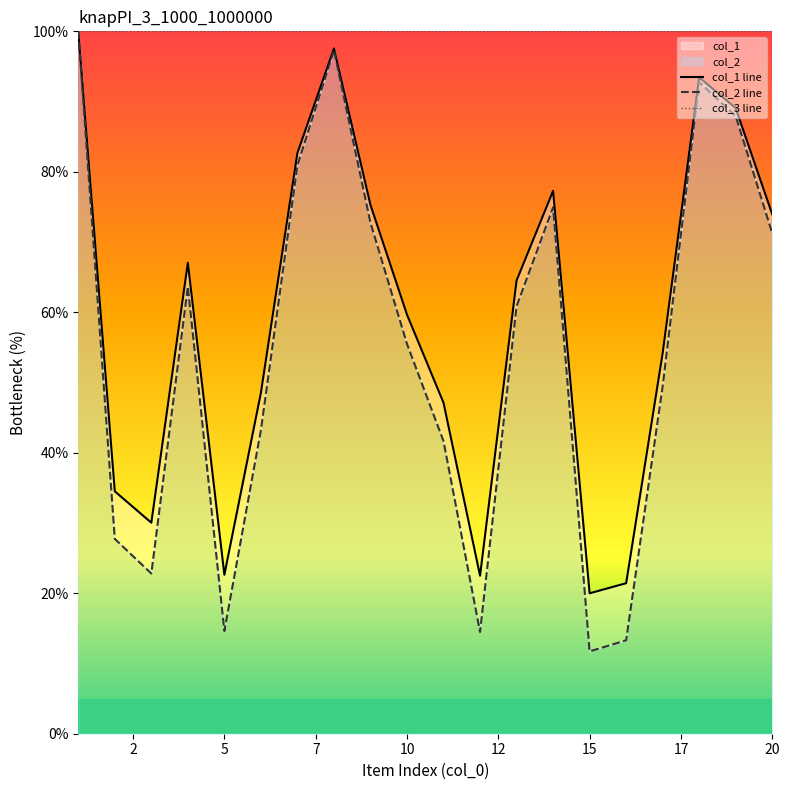

Which category has the lowest value across all series?

15